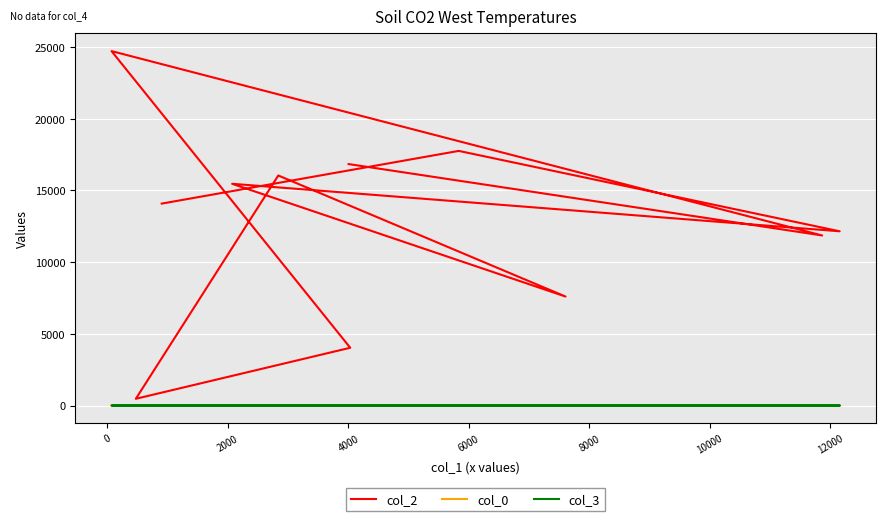

In col_2, how many points are higher than both neighbors (excluding endpoints)?

4